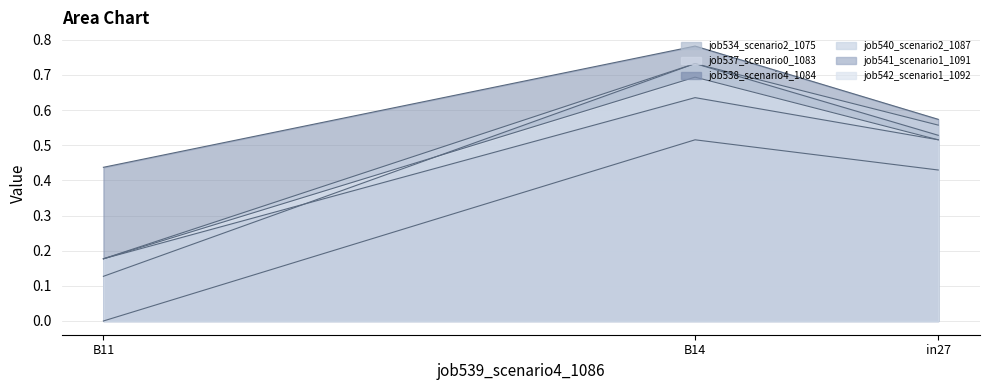

The value of job542_scenario1_1092 at B14 is 0.7. True or false?

True